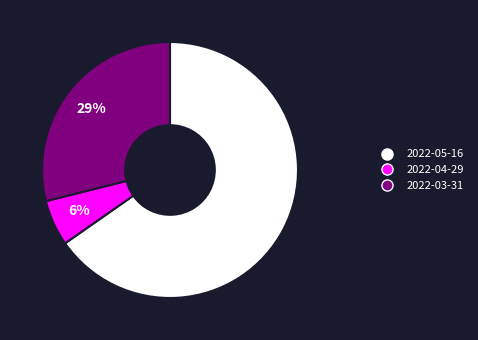

Between 2022-03-31 and 2022-04-29, which is larger?

2022-03-31